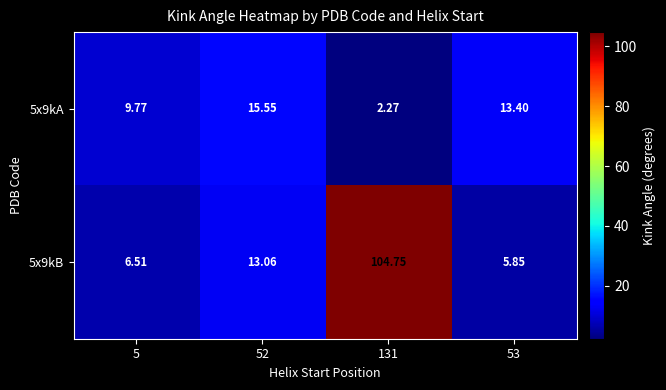

Rank the series by their maximum value, from highest to lowest.

5x9kB, 5x9kA